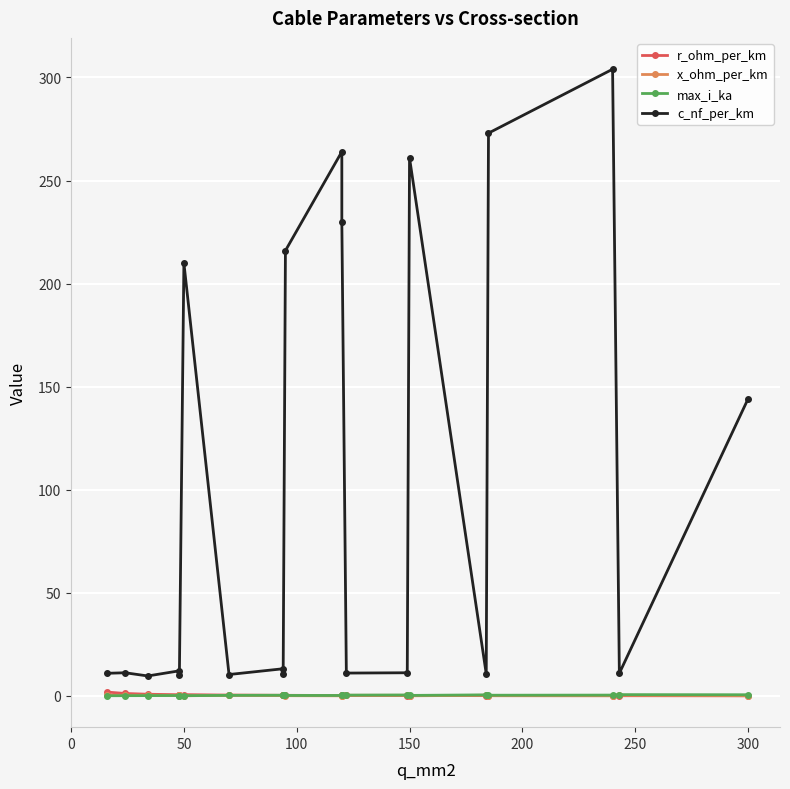

What is the approximate value of x_ohm_per_km at 0?

0.3